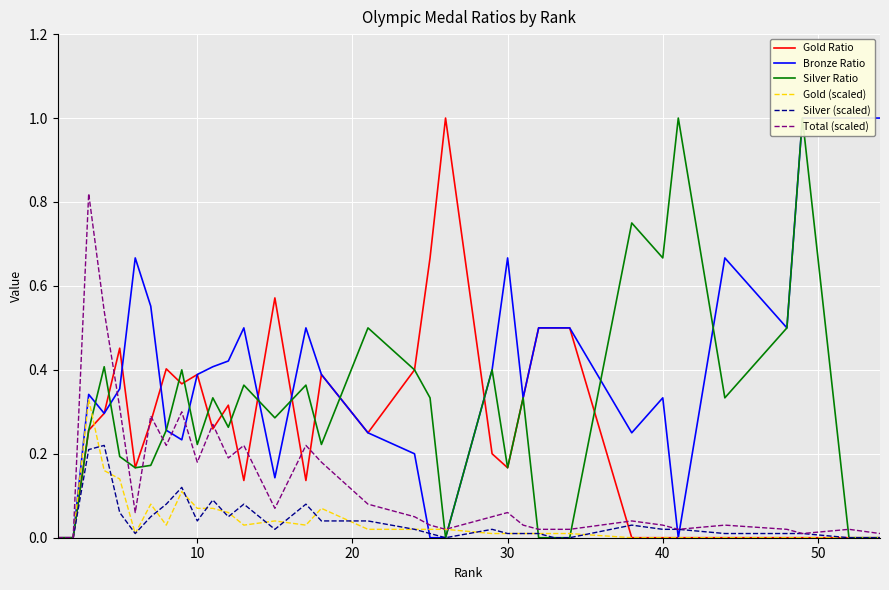

Which series has the largest total across all categories?

Bronze Ratio